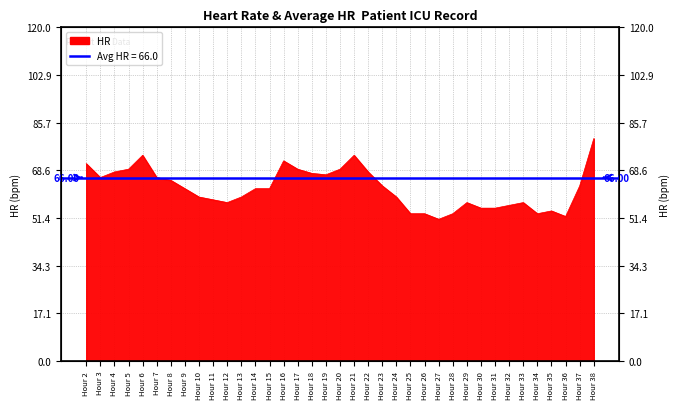

Approximately how many times larger is the value at Hour 6 compared to Hour 12?

1.3